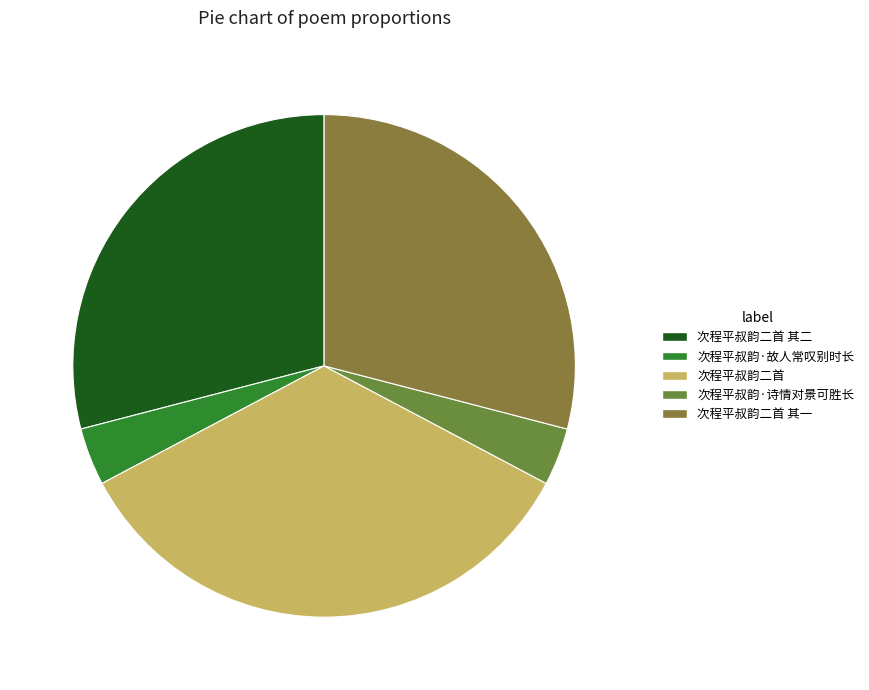

What is the ratio of the value at 次程平叔韵二首 to the value at 次程平叔韵·故人常叹别时长?

9.3